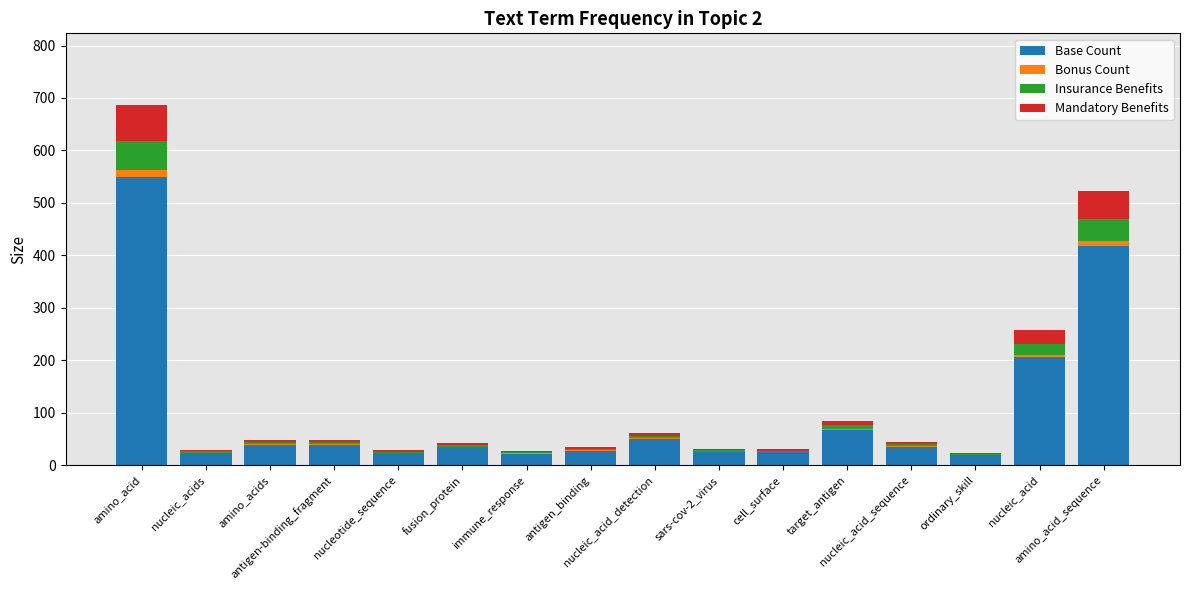

What are all the series names shown in the legend?

Base Count, Bonus Count, Insurance Benefits, Mandatory Benefits